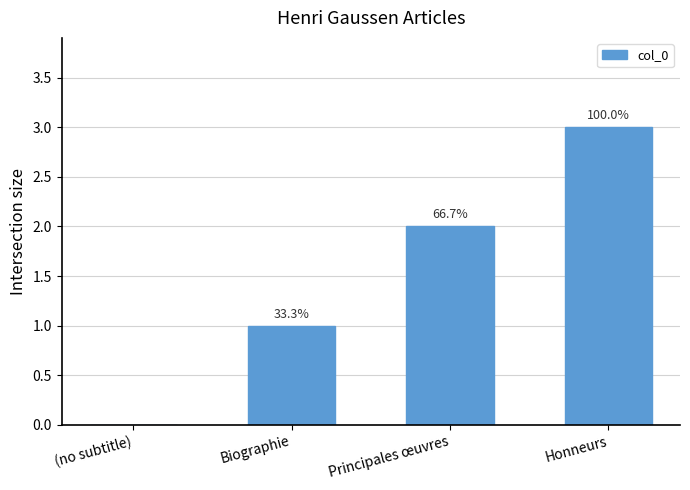

Rank the categories by value from lowest to highest.

(no subtitle), Biographie, Principales œuvres, Honneurs